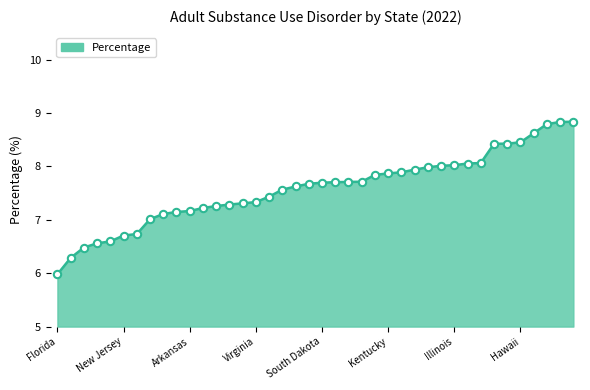

What is the difference between the maximum and minimum values?

2.9